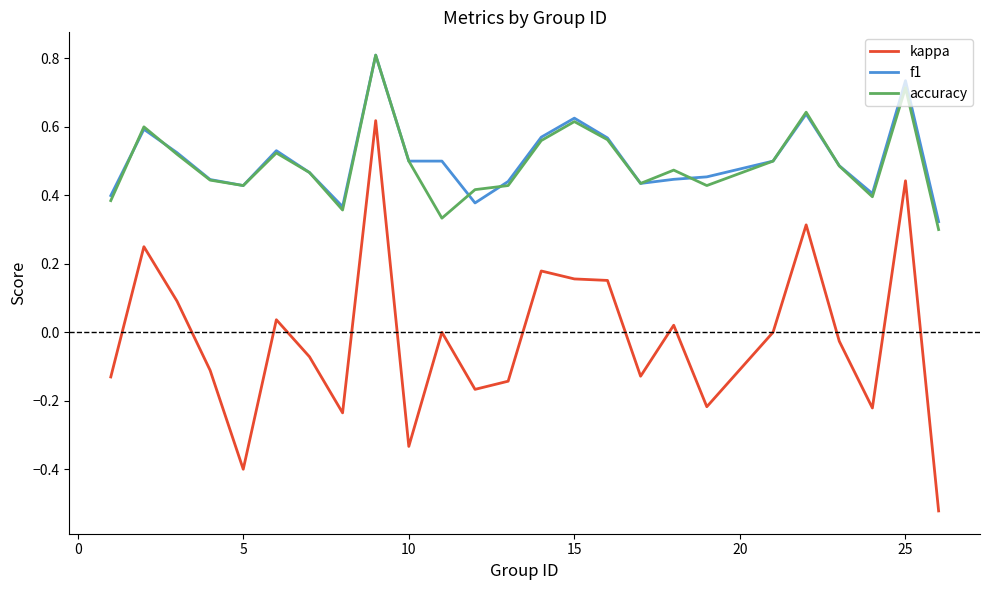

True or false: accuracy and kappa intersect in this chart.

False